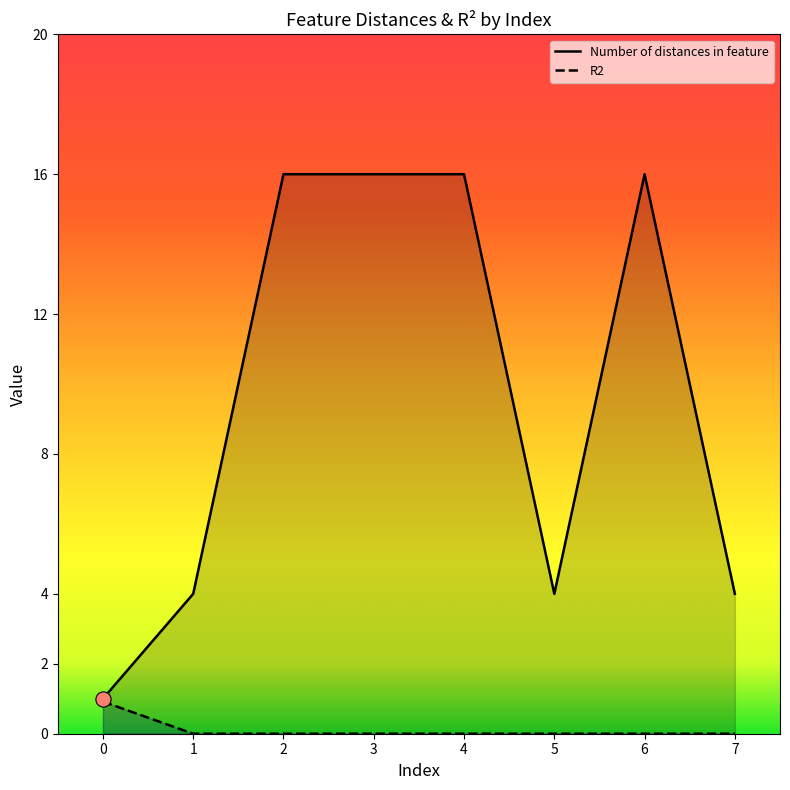

Which series reaches the maximum Y coordinate?

Number of distances in feature